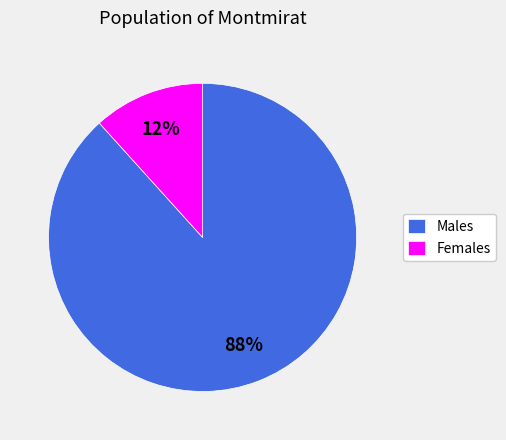

Combined, do Males and Females account for over 50%?

Yes